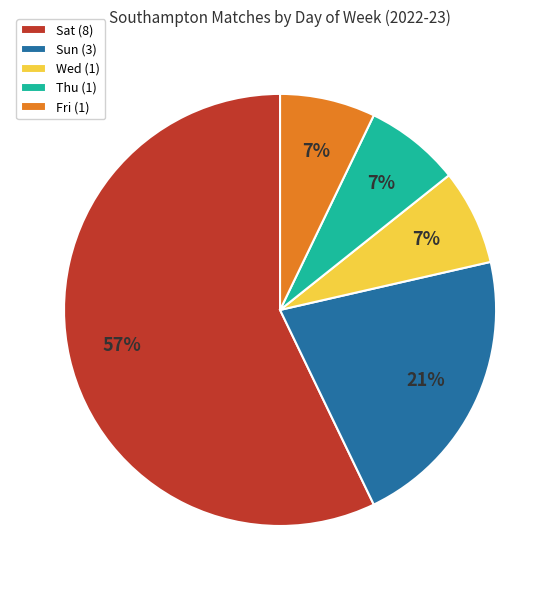

What is the largest slice in the pie chart?

Sat (8)